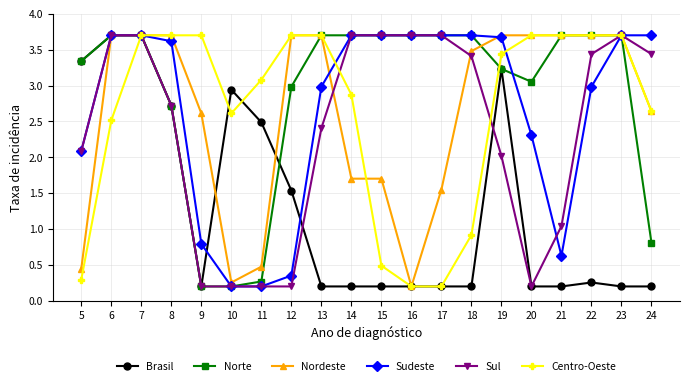

True or false: Sudeste has a value of 2.5 at 8.

False